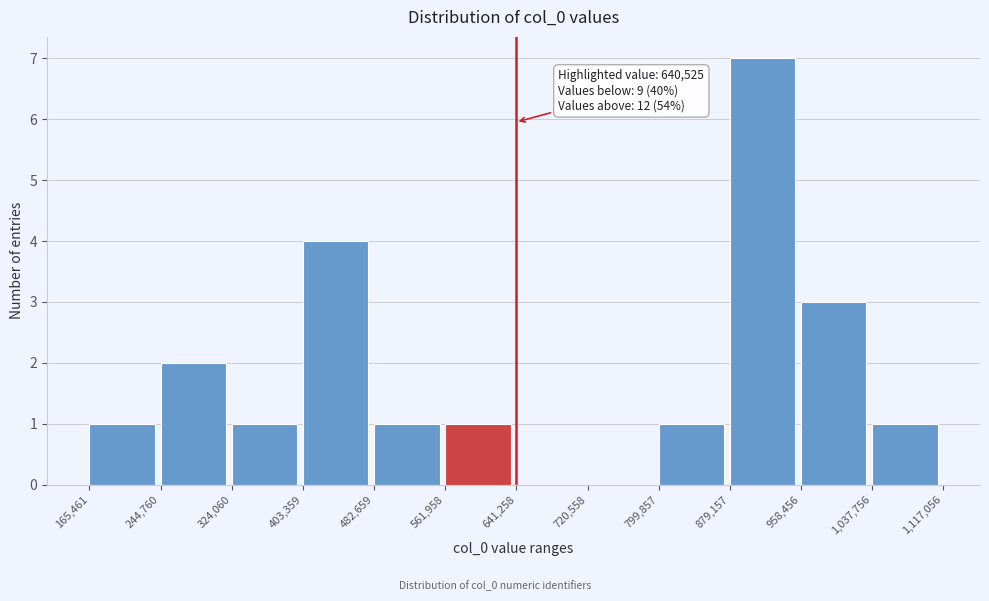

Which range on the x-axis has the tallest bar?

879,157 to 958,456